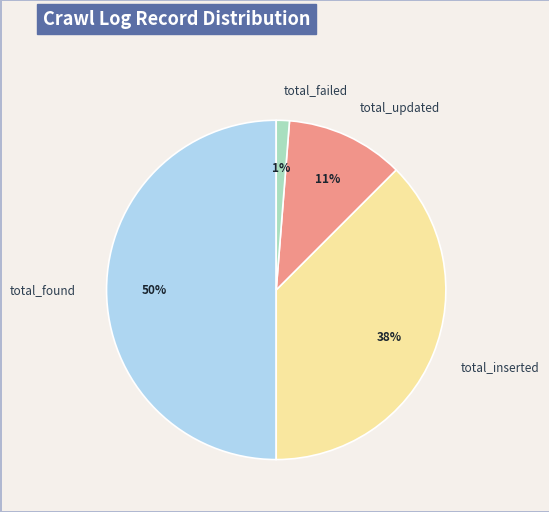

Does total_updated account for over 50% of the chart?

No